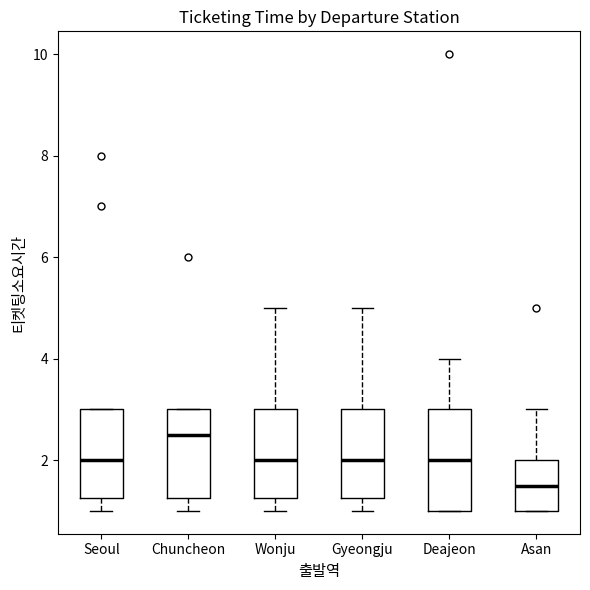

Which box has the highest median line?

Chuncheon